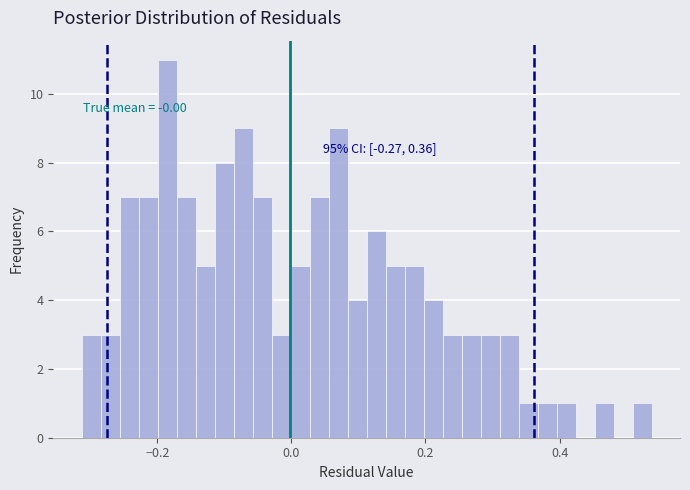

Read against the x-axis, roughly where is the centre of the tallest bar?

-0.18